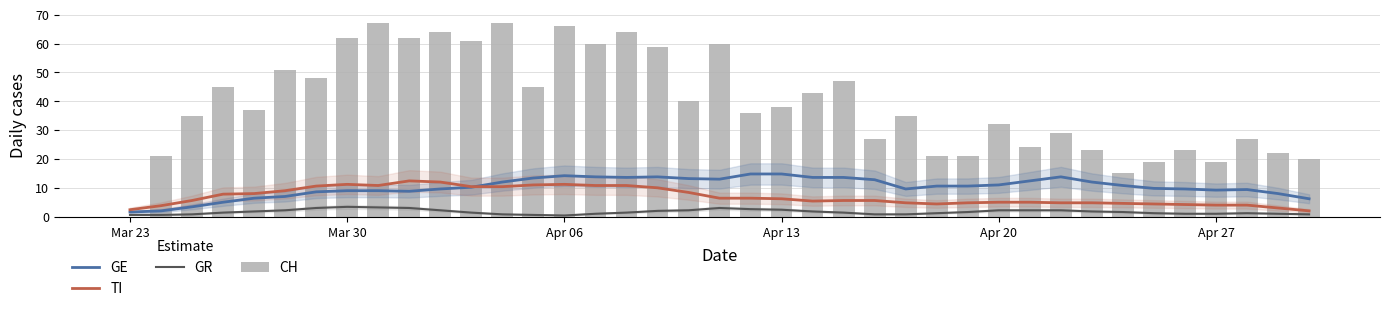

Which series has the largest total across all categories?

CH